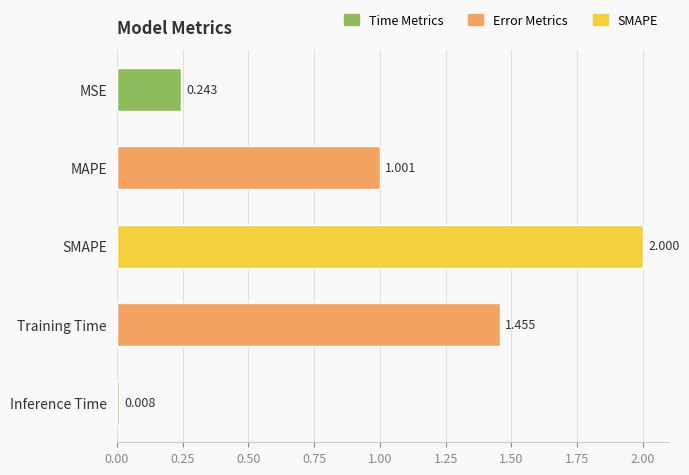

Count the number of data series in this chart.

1